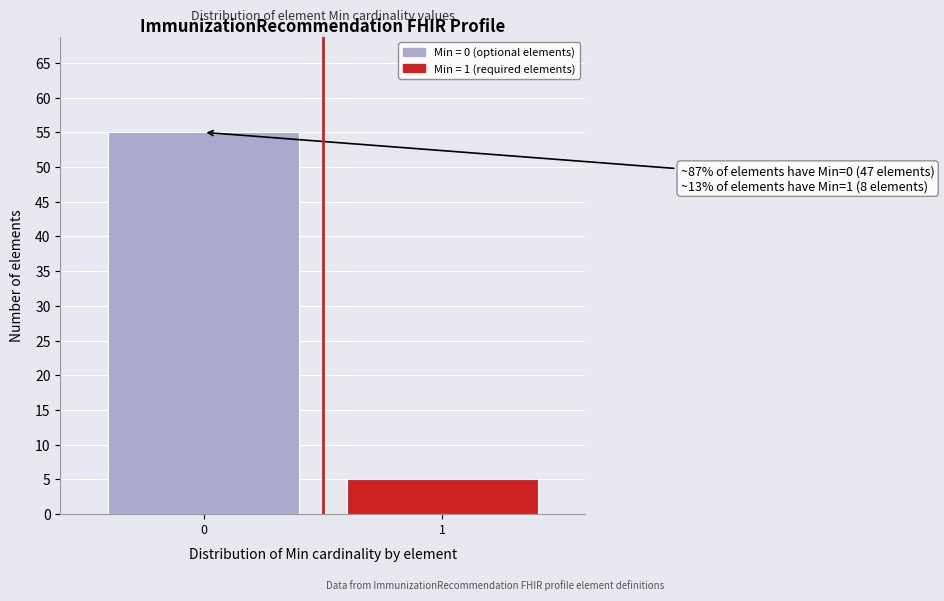

Reading left to right, list all the values displayed in this chart.

55	5